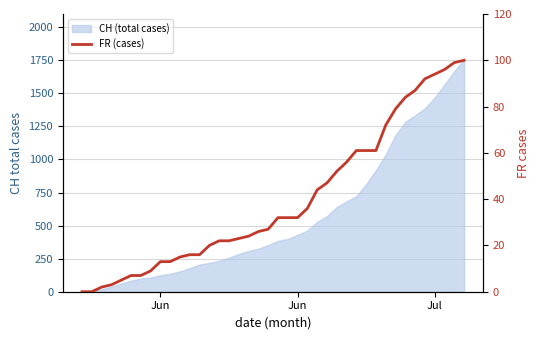

How many lines are shown in the chart?

1